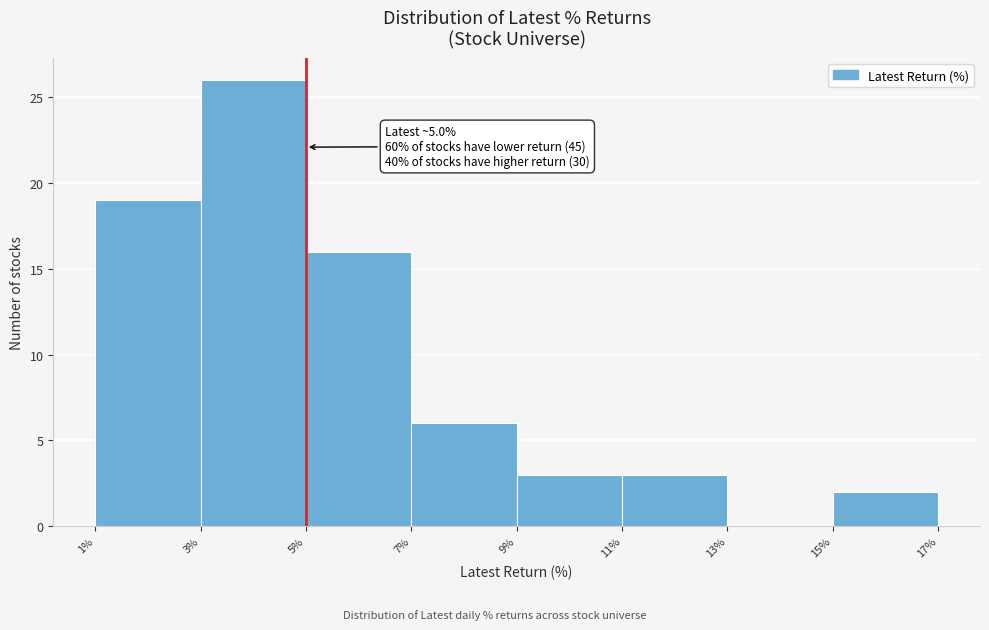

Over which range of the x-axis is the bar tallest?

3% to 5%